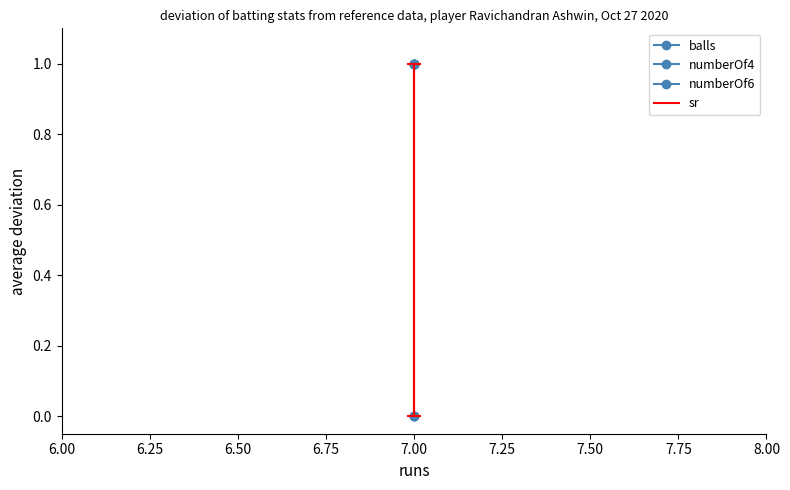

How many categories are shown in the chart?

3